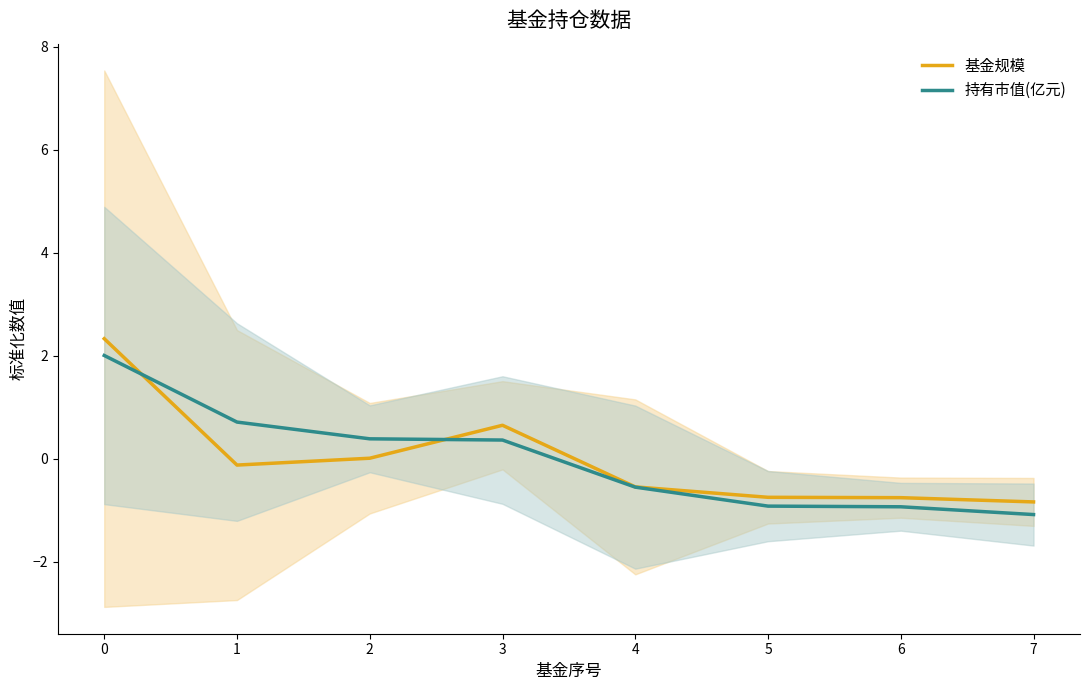

What is the highest value of the 基金规模 series?

2.3